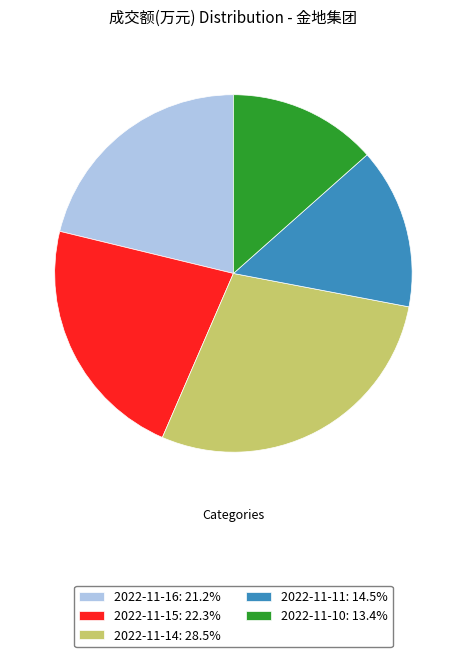

Which has a higher value, 2022-11-10 or 2022-11-11?

2022-11-11